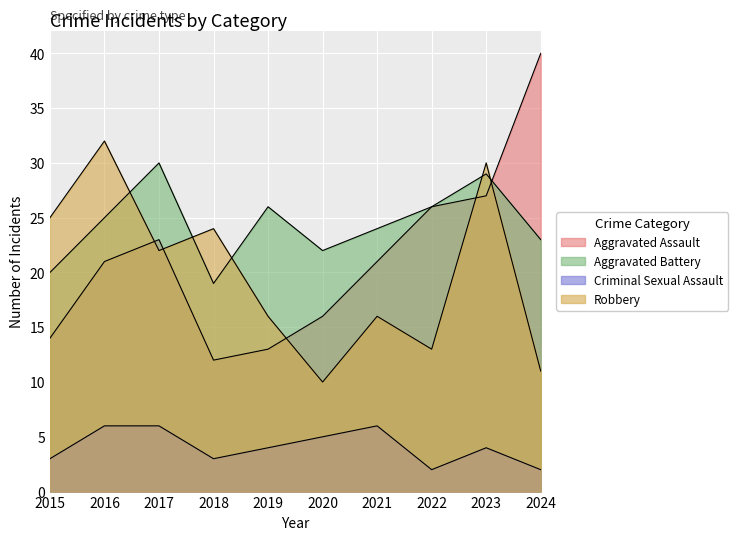

Reading left to right, what are all the values shown in this chart?

Aggravated Assault: 2015=14	2016=21	2017=23	2018=12	2019=13	2020=16	2021=21	2022=26	2023=27	2024=40
Aggravated Battery: 2015=20	2016=25	2017=30	2018=19	2019=26	2020=22	2021=24	2022=26	2023=29	2024=23
Criminal Sexual Assault: 2015=3	2016=6	2017=6	2018=3	2019=4	2020=5	2021=6	2022=2	2023=4	2024=2
Robbery: 2015=25	2016=32	2017=22	2018=24	2019=16	2020=10	2021=16	2022=13	2023=30	2024=11